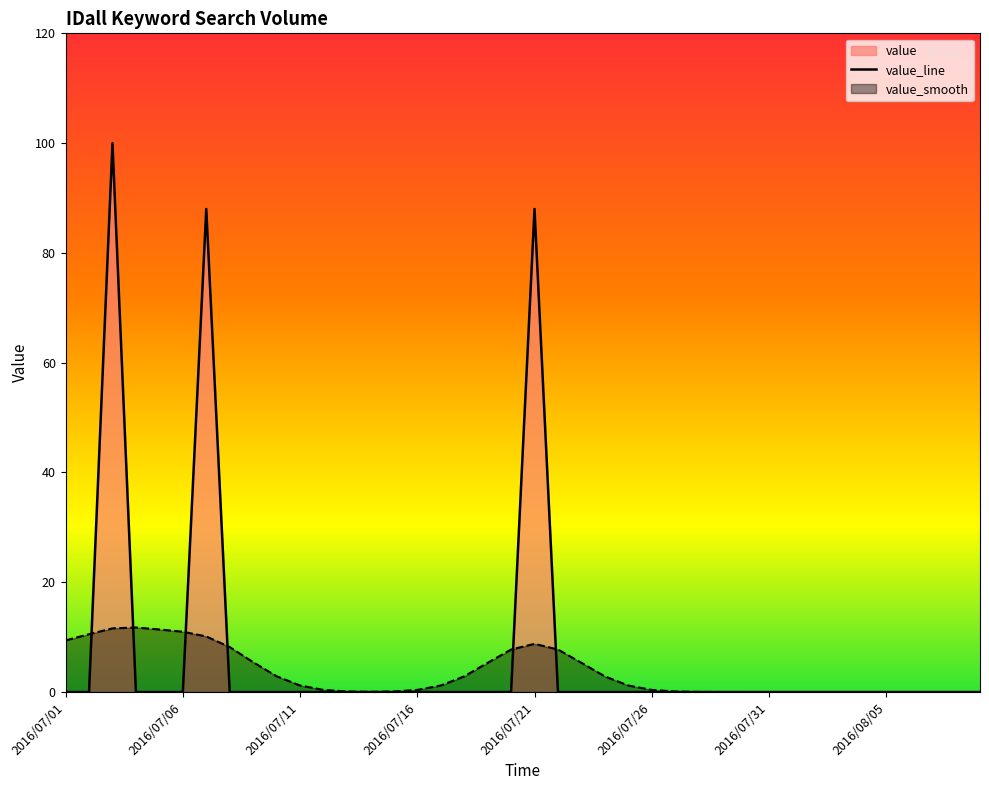

What is the label of the 28th point from the right?

2016/07/13